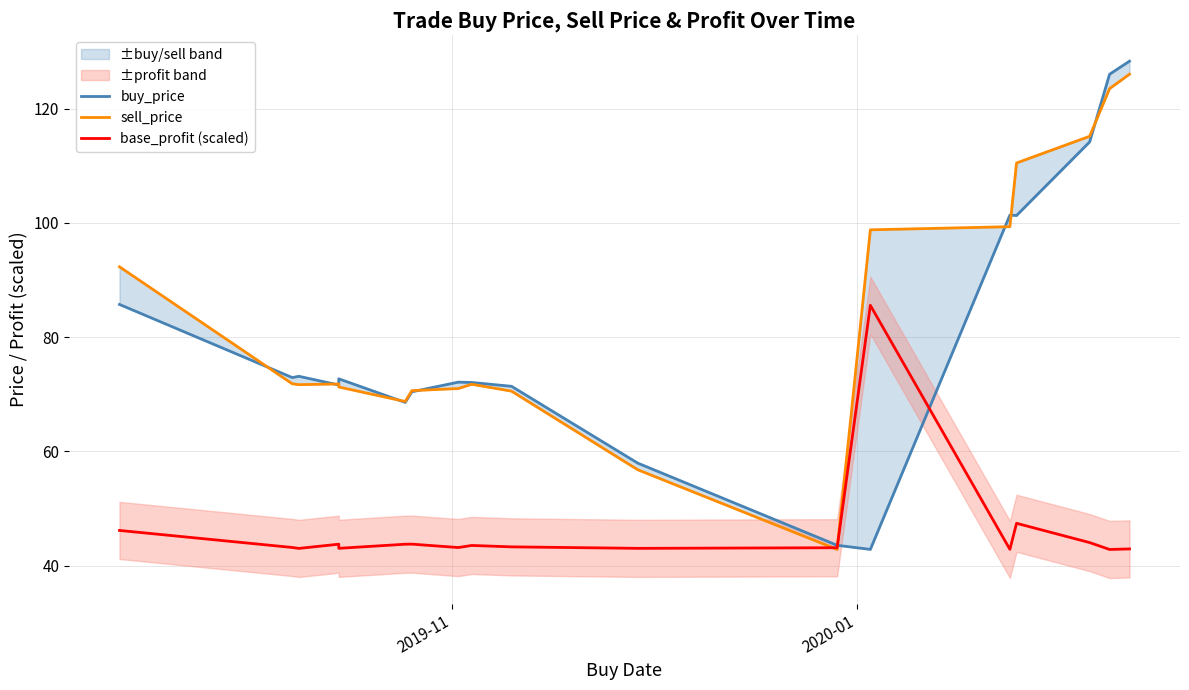

Reading left to right, list all the values displayed in this chart.

buy_price: 85.7	72.9	73.2	71.6	72.7	68.6	70.5	72.1	72.1	71.4	58.0	43.6	42.9	101.4	101.3	114.2	126.0	128.3
sell_price: 92.3	71.8	71.7	71.8	71.3	68.8	70.7	71.0	71.8	70.6	56.8	42.9	98.8	99.3	110.5	115.2	123.5	126.0
base_profit (scaled): 46.2	43.2	43.0	43.8	43.0	43.8	43.8	43.2	43.6	43.3	43.0	43.2	85.6	42.9	47.4	44.1	42.9	42.9